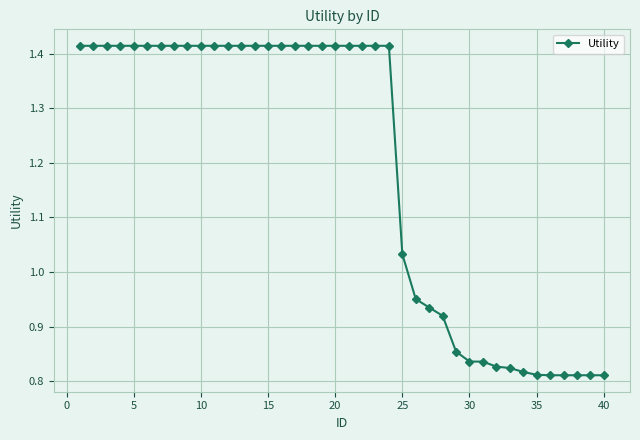

What is the difference between the maximum and second lowest values?

0.6